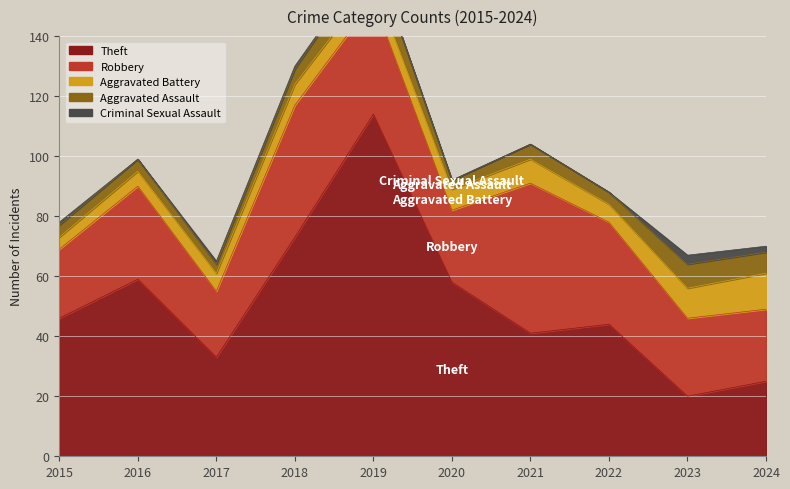

Reading right to left, list all the values displayed in this chart.

Theft: 25	20	44	41	58	114	73	33	59	46
Robbery: 24	26	34	50	24	38	44	22	31	23
Aggravated Battery: 12	10	6	8	7	6	7	6	5	4
Aggravated Assault: 7	8	4	5	3	9	5	3	4	4
Criminal Sexual Assault: 2	3	0	0	0	0	1	1	0	1